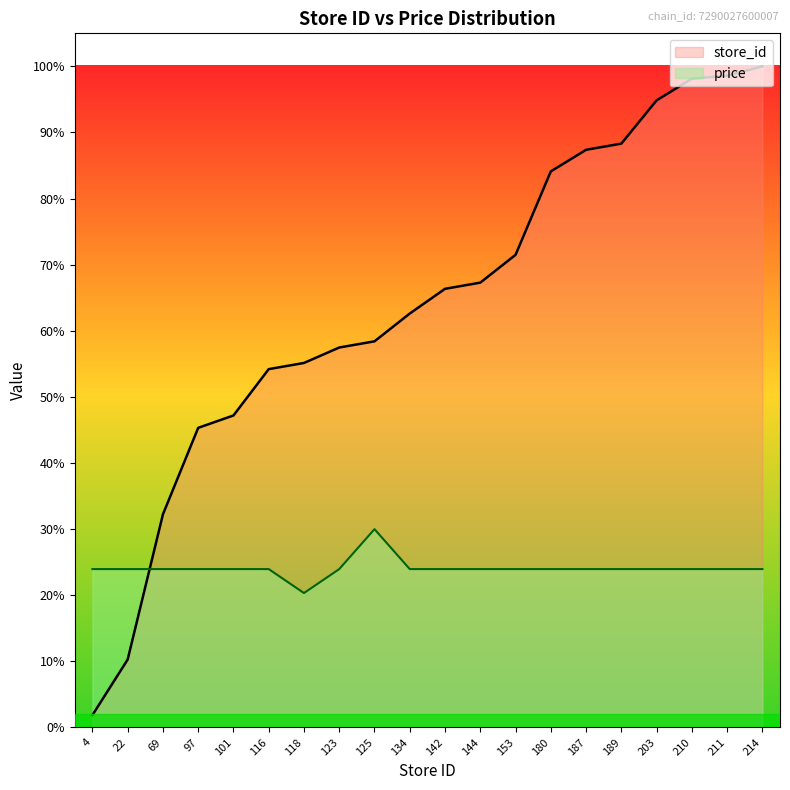

True or false: store_id has more than 1 points higher than both neighbors.

False